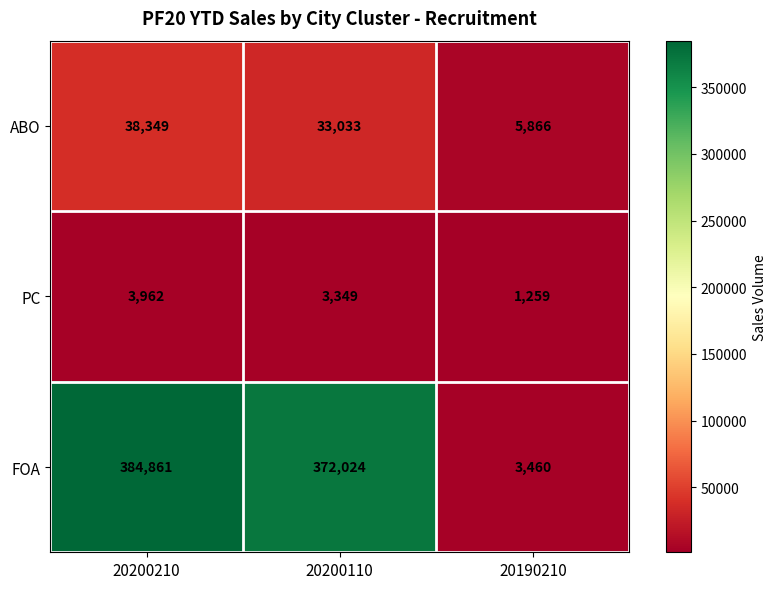

Which series has the largest range (max minus min)?

FOA